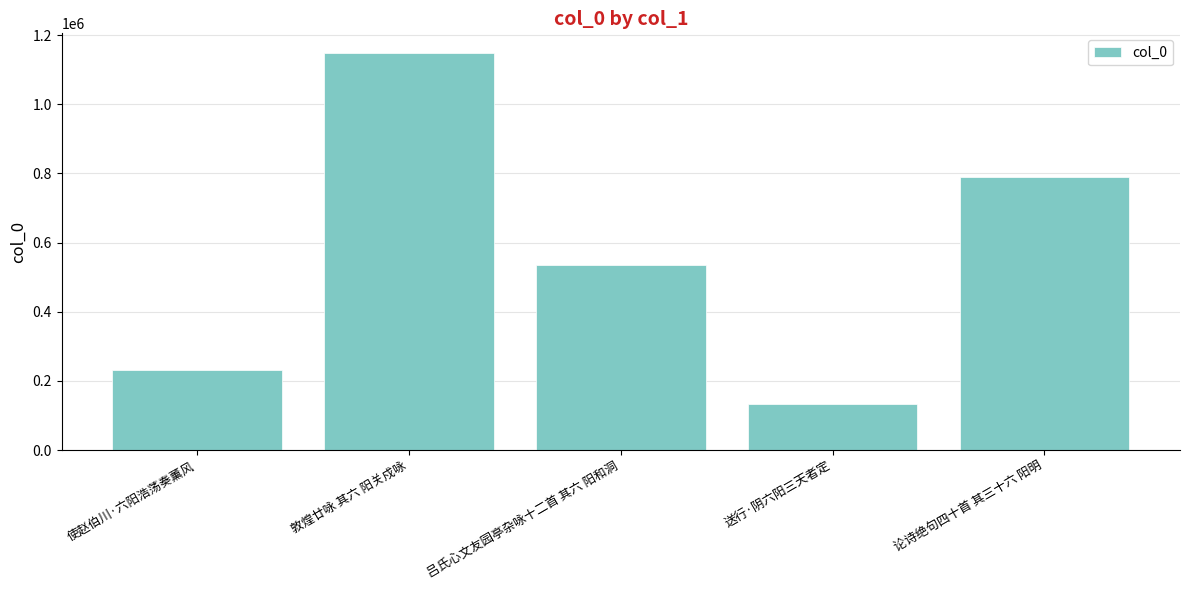

Read the value at 使赵伯川·六阳浩荡奏薰风.

230093